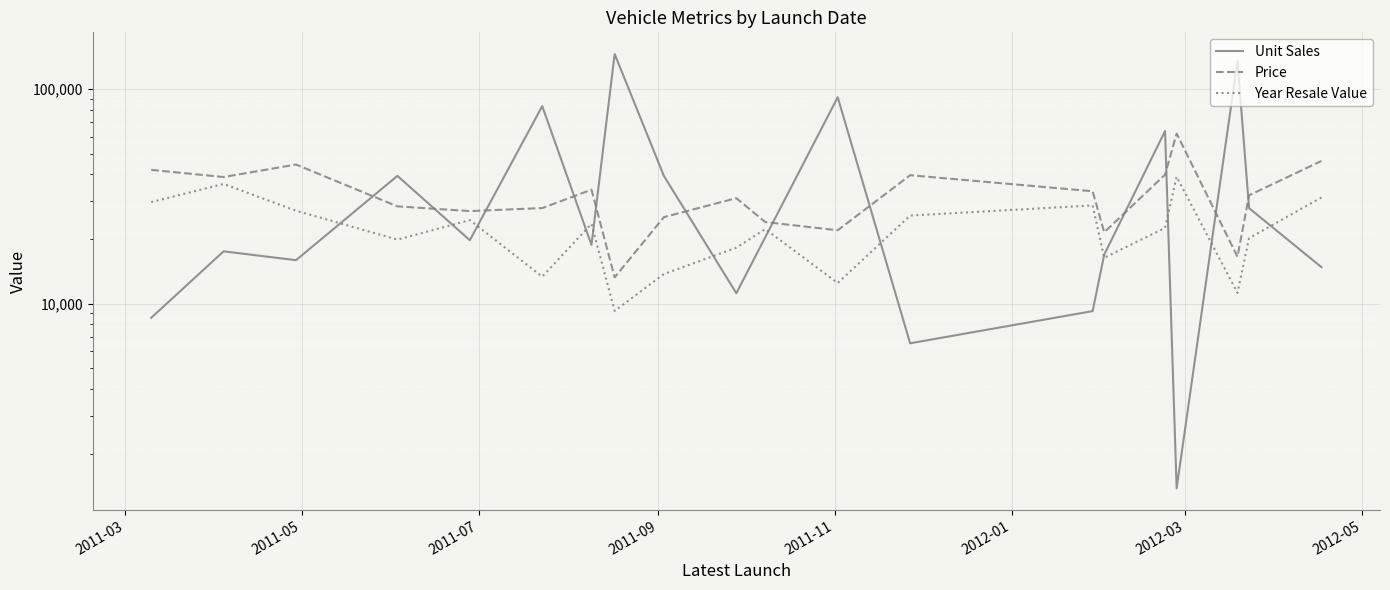

What is the difference between the Year Resale Value values at 2012-01 and 2012-03?

10195